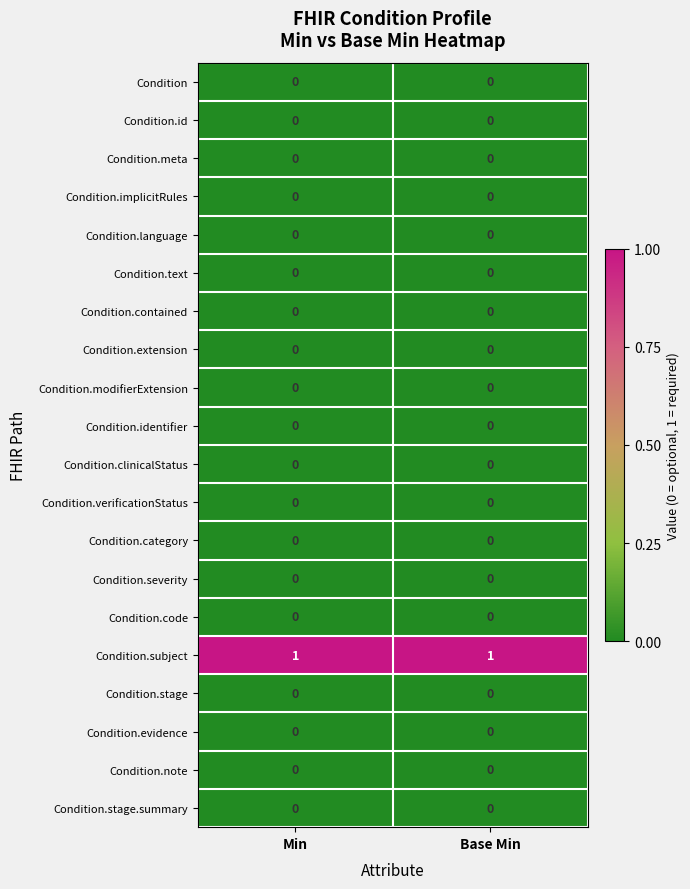

True or false: Condition.contained has a value of 0 at Base Min.

True